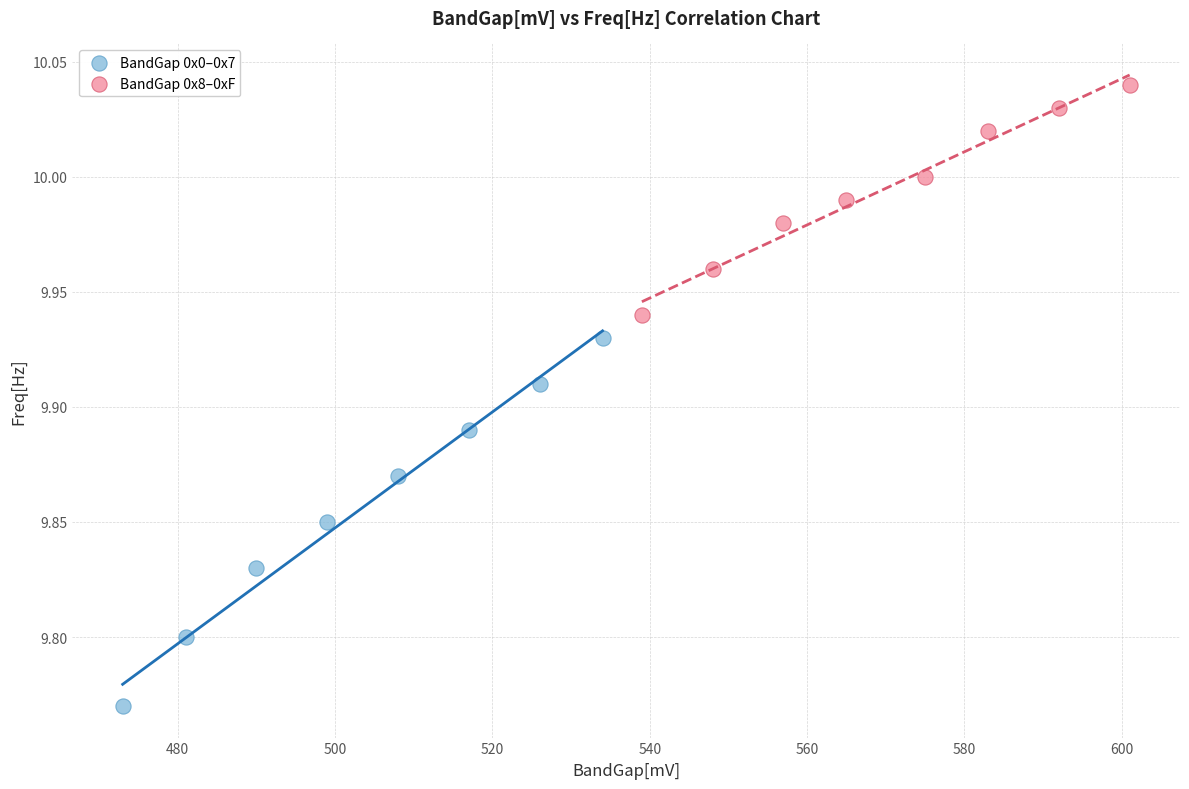

What are all the series names shown in the legend?

BandGap 0x0–0x7, BandGap 0x8–0xF